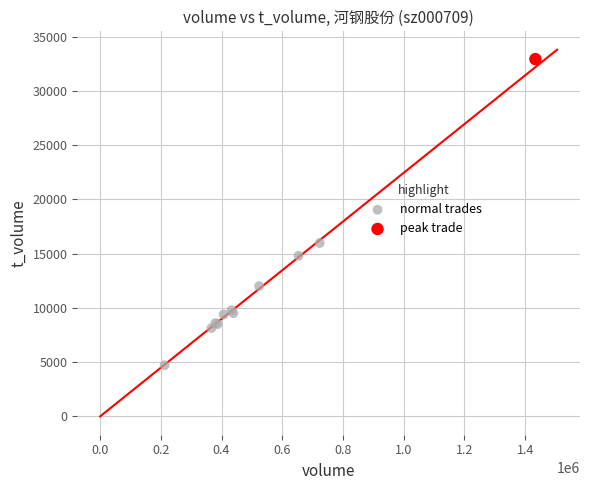

What are all the series names shown in the legend?

normal trades, peak trade